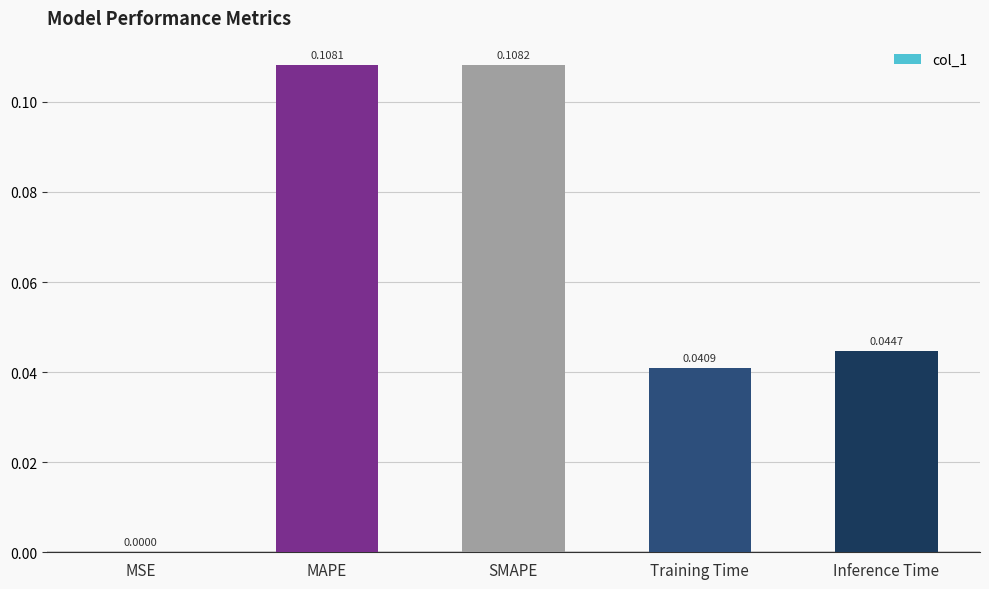

Between Training Time and SMAPE, which is larger?

SMAPE